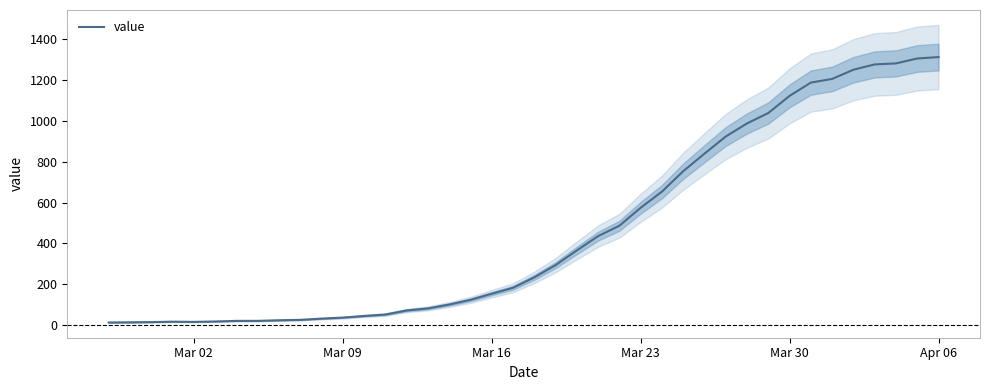

What is the maximum value for value?

1313